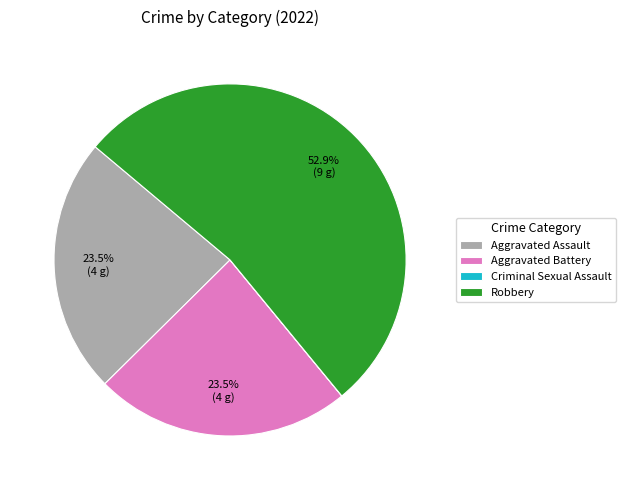

To the nearest percent, what is the difference between the Robbery and Aggravated Battery slice percentages?

29%